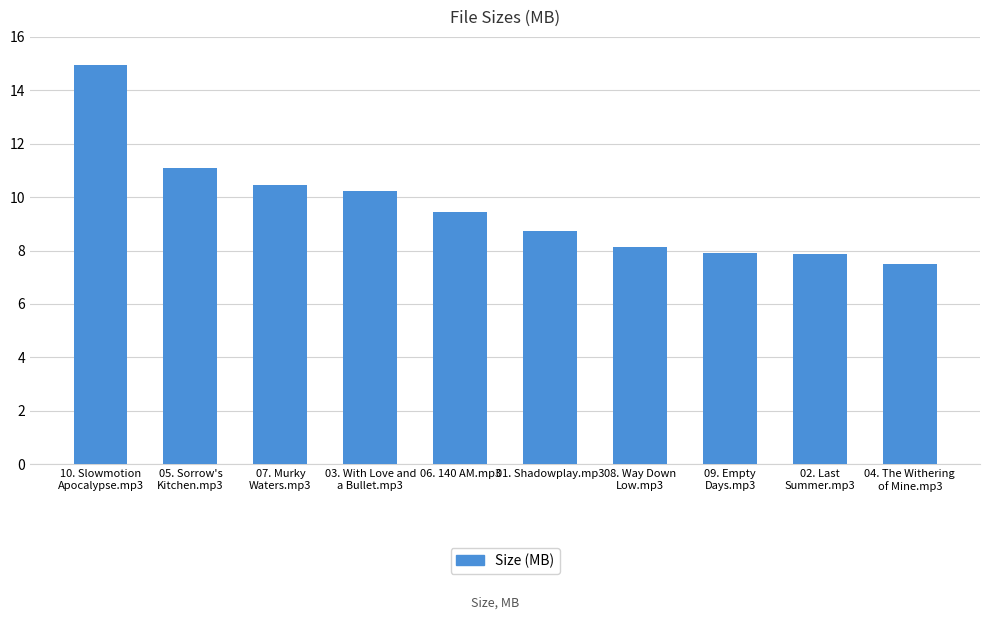

What is the value of the 3rd bar from the left?

10.5